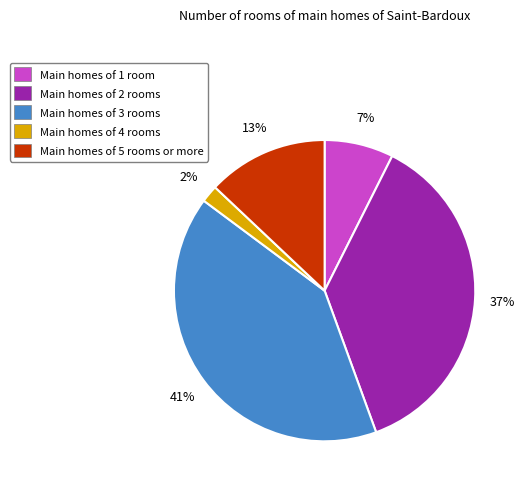

Is it true that Main homes of 4 rooms is 2% of the pie?

True